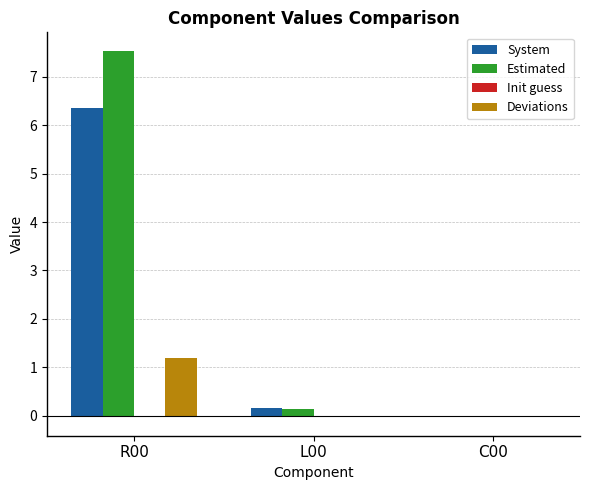

What is the total value across all series at R00?

15.1